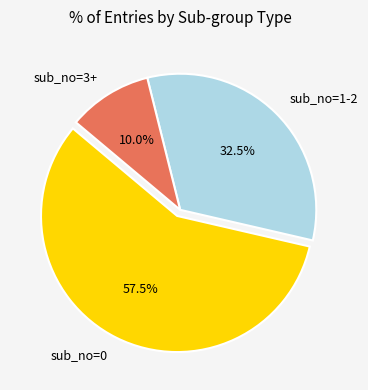

Which category has the biggest portion of the pie?

sub_no=0